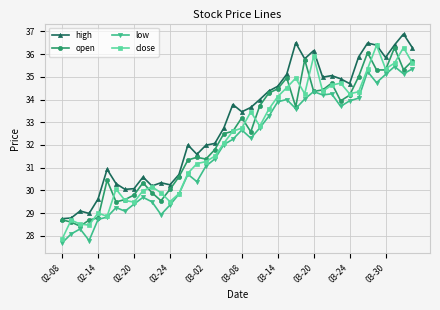

True or false: close has more than 0 points higher than both neighbors.

True